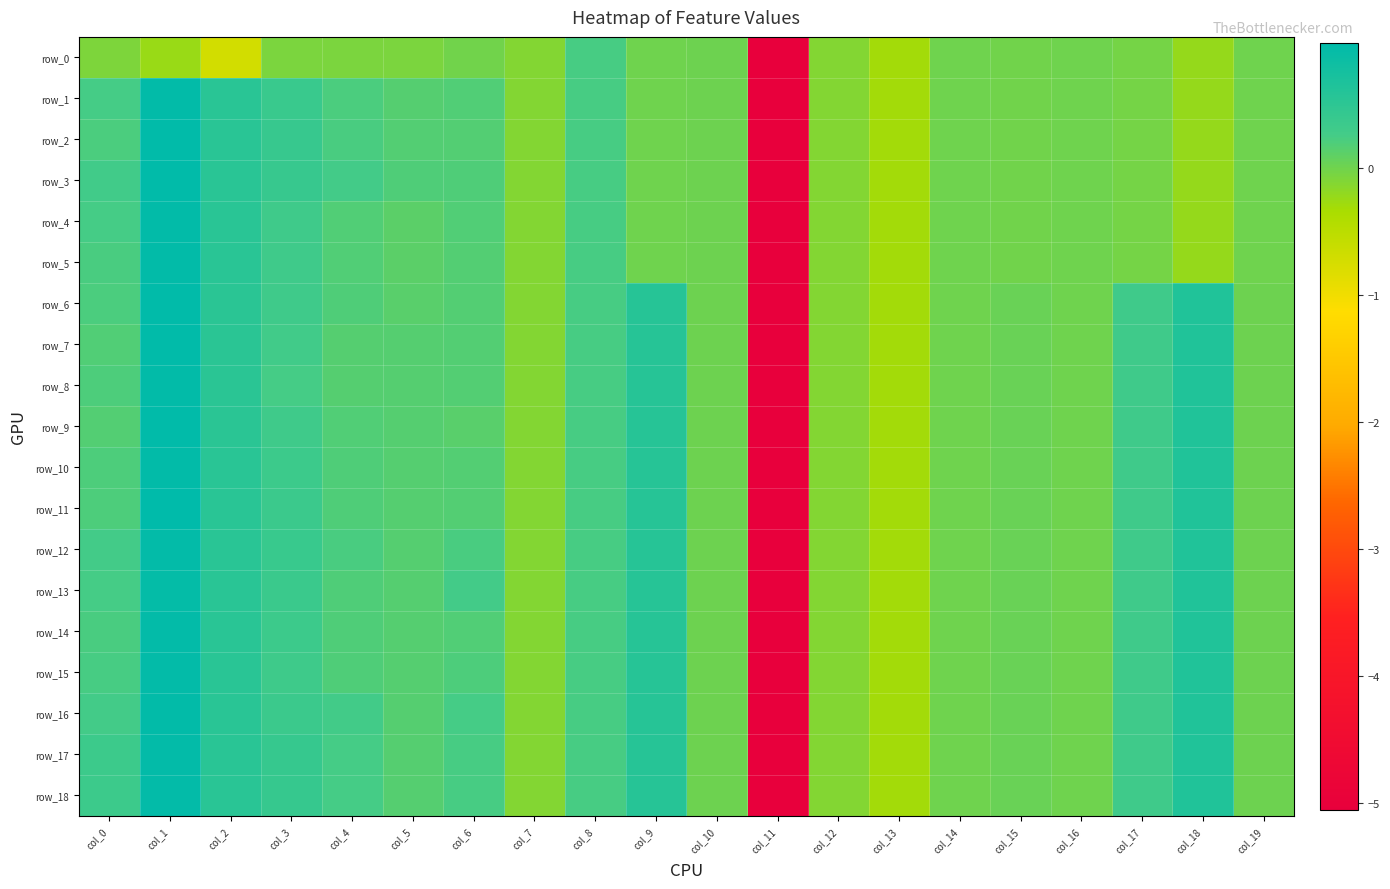

What is the maximum value for row_9?

1.0